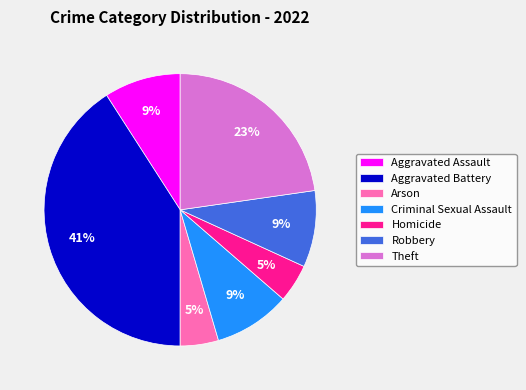

Count the number of slices in the pie.

7